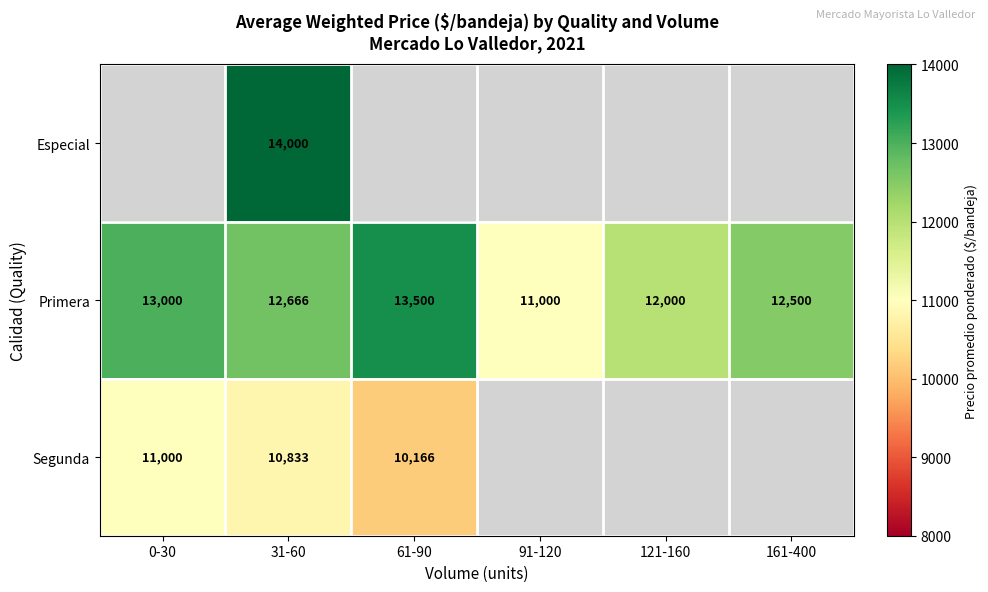

What is the smallest value displayed?

10166.7